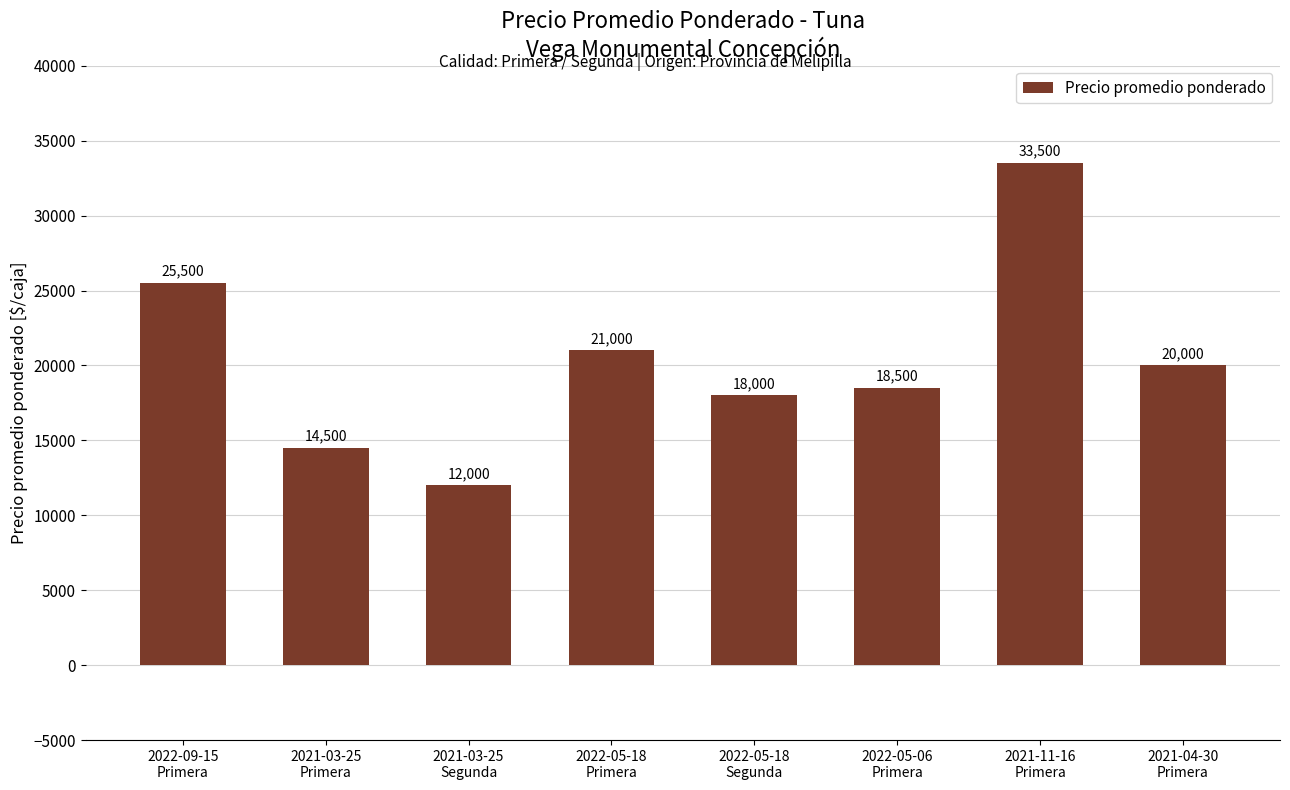

Which has a higher value, 2021-11-16
Primera or 2022-05-18
Segunda?

2021-11-16
Primera